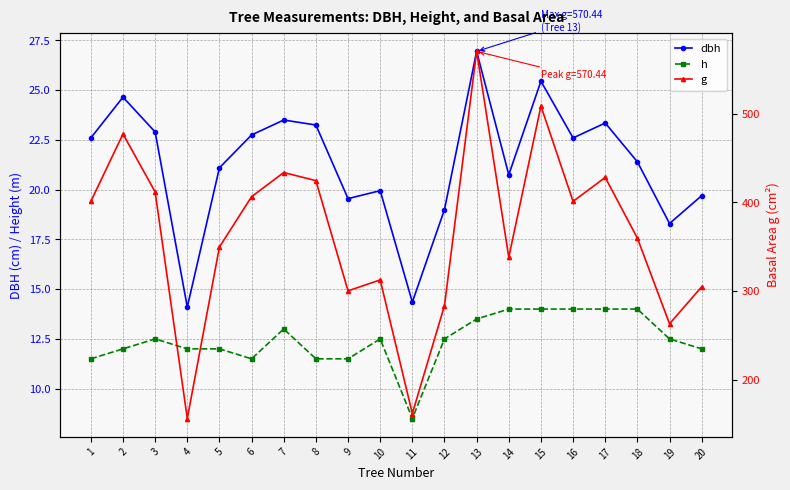

True or false: g has a value of 477.2 at 2.

True